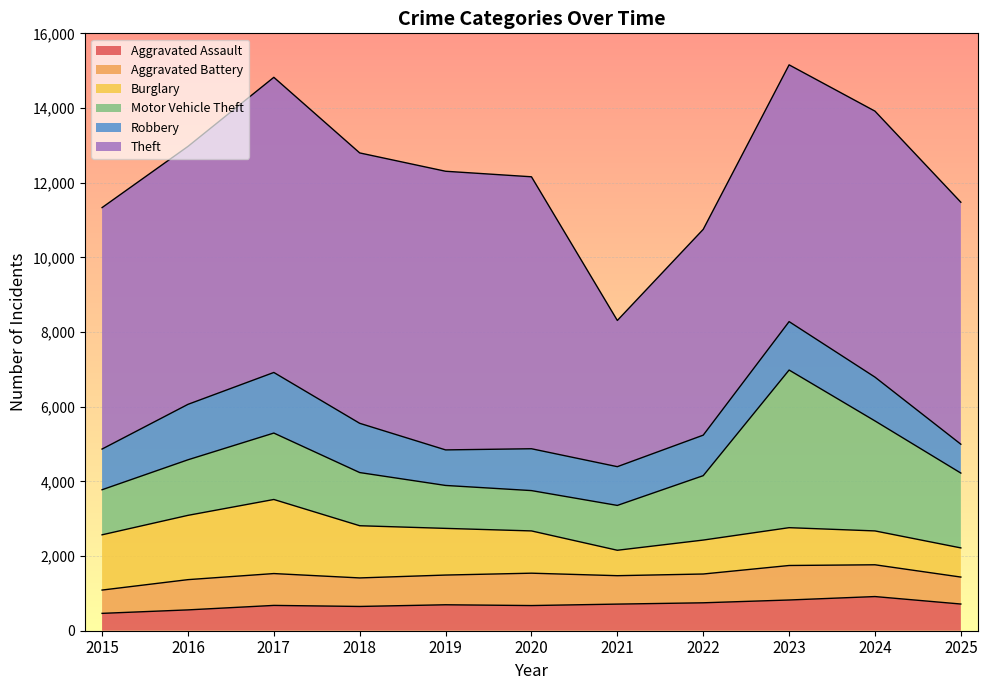

Count the number of data series in this chart.

6